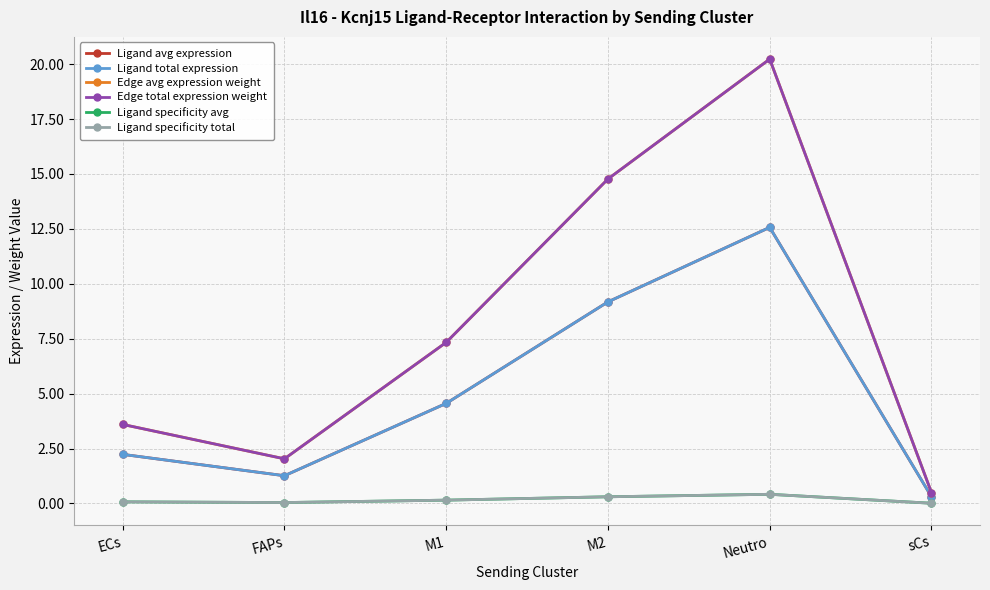

What is the label of the 6th point from the right?

ECs